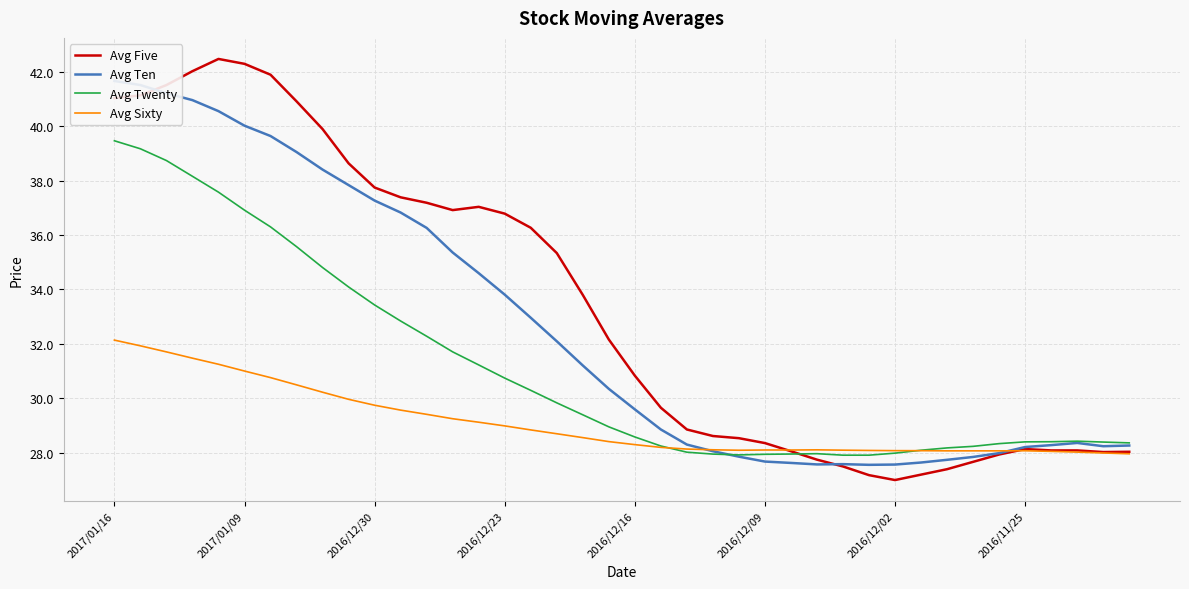

What is the maximum value for Avg Sixty?

32.1